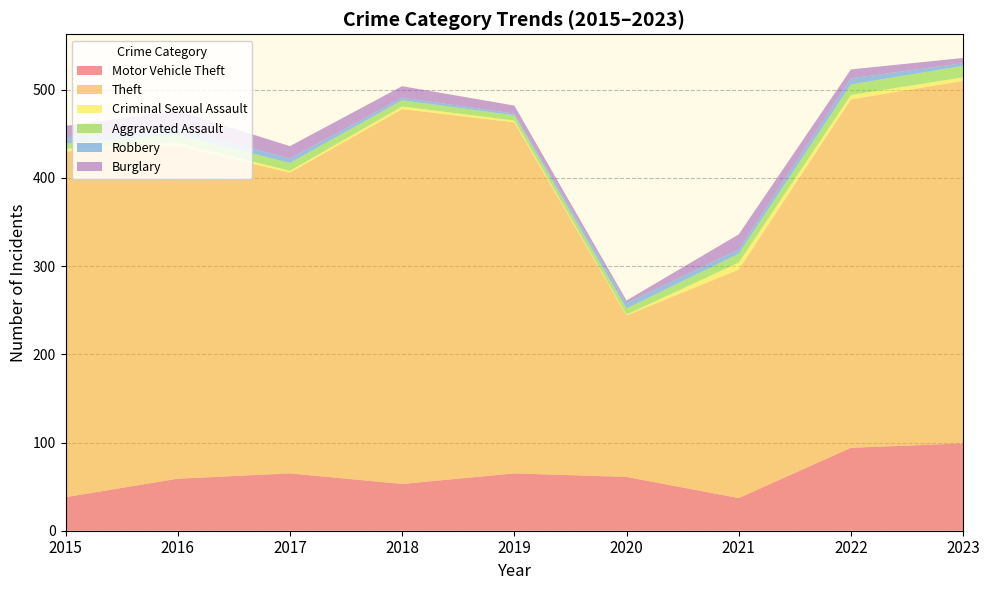

Reading left to right, list all the values displayed in this chart.

Motor Vehicle Theft: 38	59	65	53	65	61	37	94	99
Theft: 392	377	341	425	398	183	259	395	411
Criminal Sexual Assault: 3	4	2	3	2	1	8	5	4
Aggravated Assault: 6	9	9	7	6	7	10	12	13
Robbery: 7	7	5	3	2	6	5	7	3
Burglary: 13	20	14	13	9	3	17	10	6